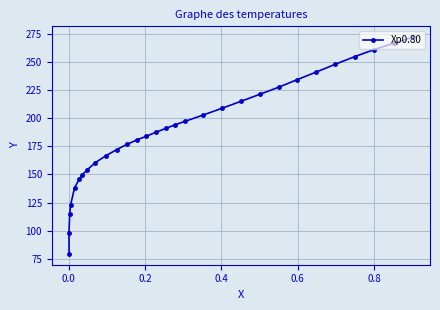

Is this an area chart (filled region under the line)?

No